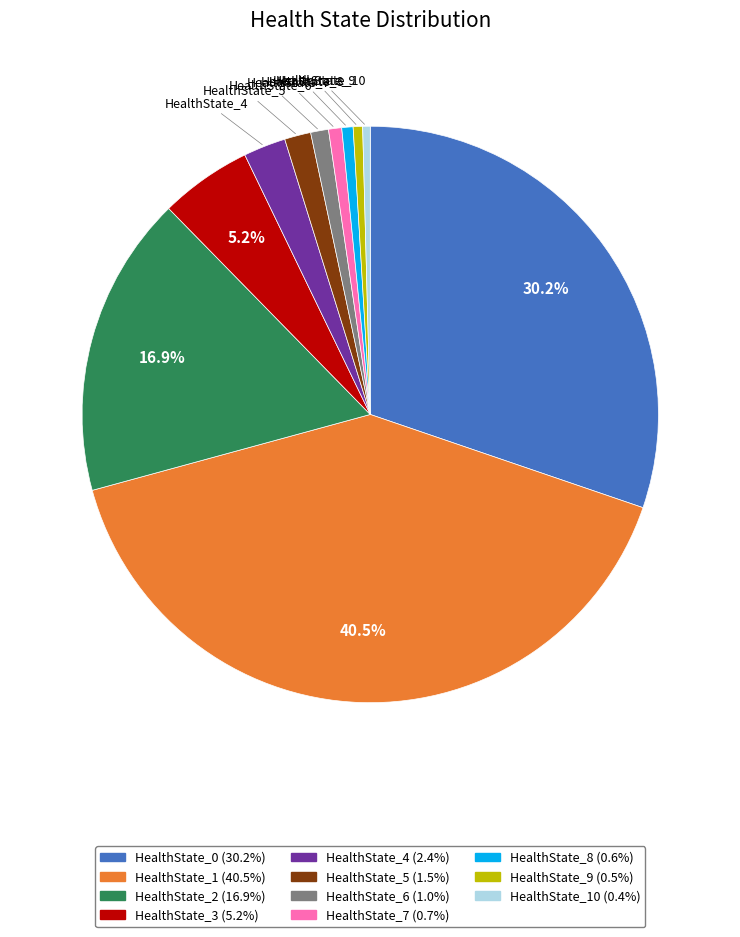

Is there any slice that represents more than half of the pie?

No